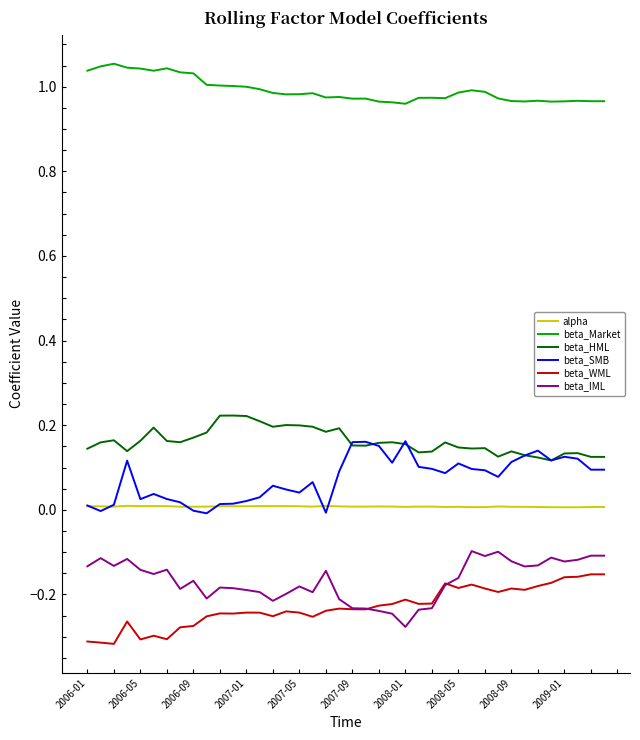

Which series has the largest total across all categories?

beta_Market